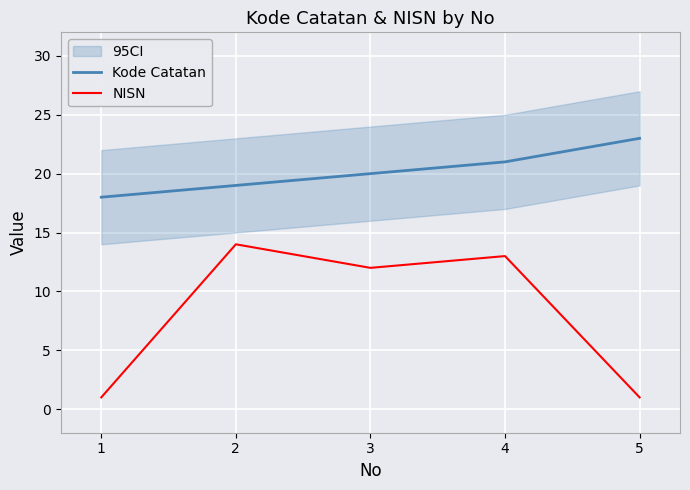

Reading right to left, extract all data points from this chart.

Kode Catatan: 23	21	20	19	18
NISN: 1	13	12	14	1